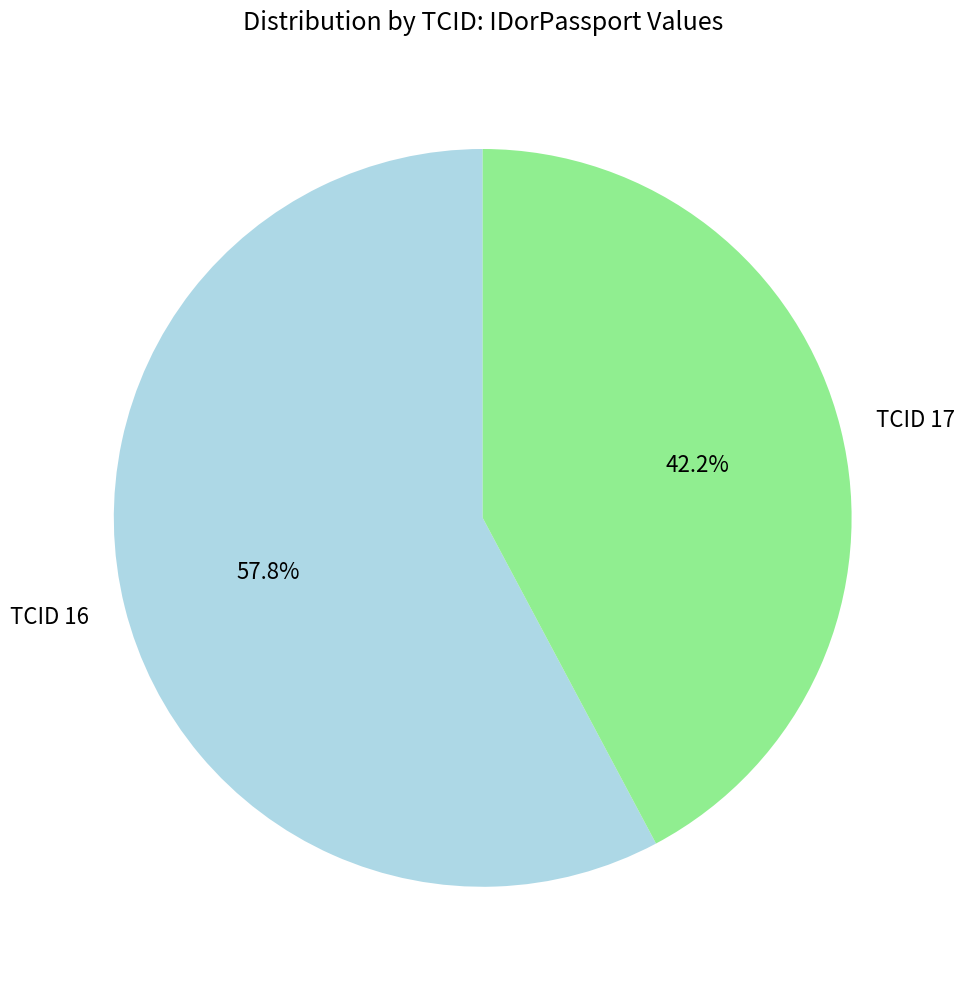

Is it true that TCID 16 is 43% of the pie?

False